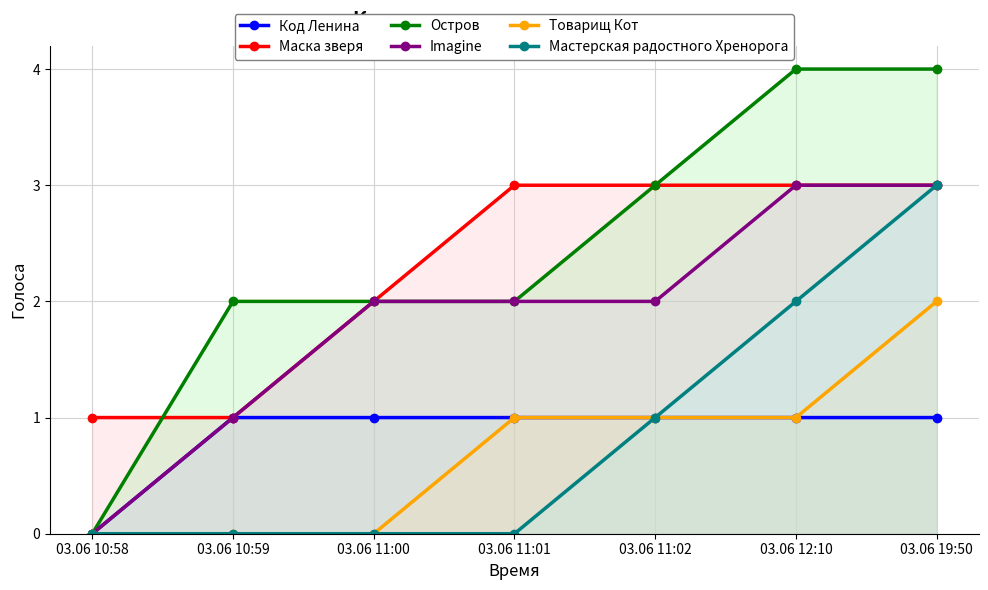

List the labels in order of Остров value, largest first.

03.06 12:10, 03.06 19:50, 03.06 11:02, 03.06 10:59, 03.06 11:00, 03.06 11:01, 03.06 10:58